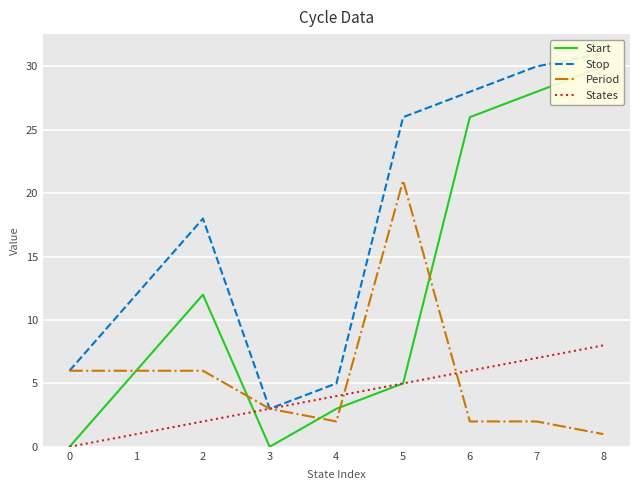

What are all the series names shown in the legend?

Start, Stop, Period, States